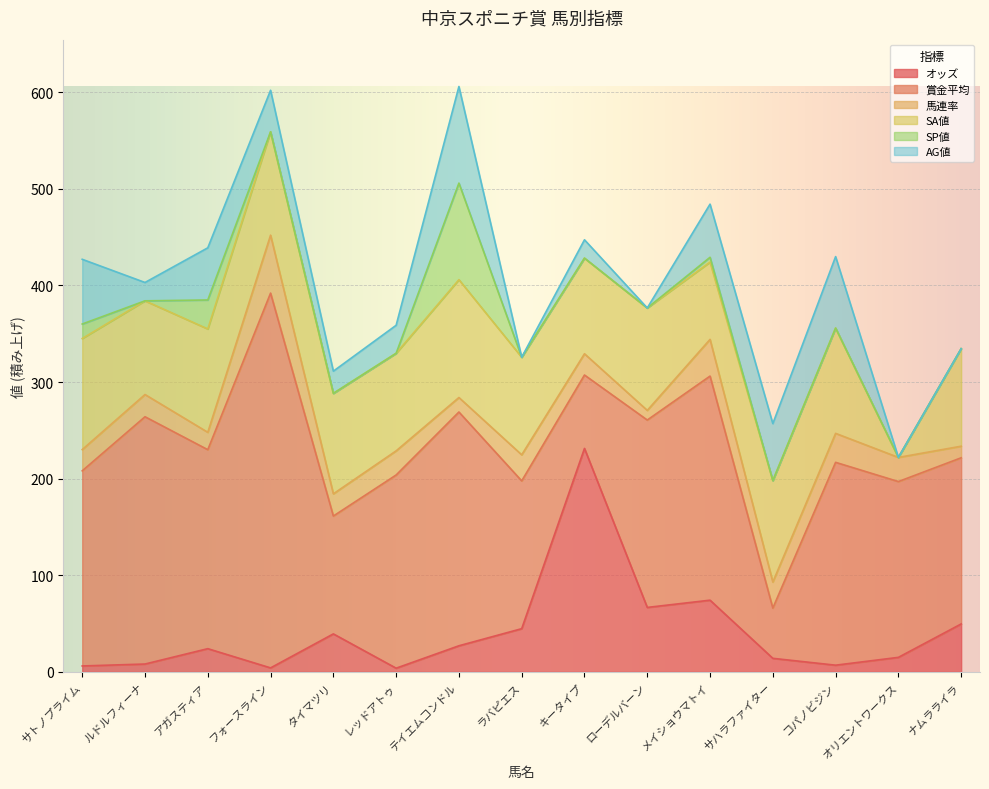

Which series has the widest spread of values?

賞金平均